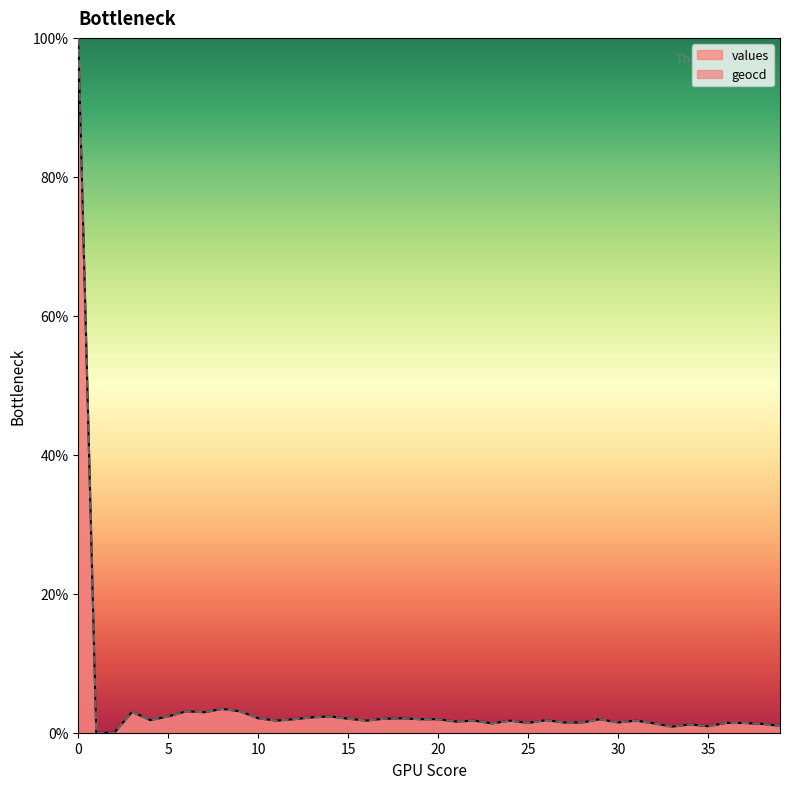

How many interior local peaks (higher than both neighbors) does the data have?

11